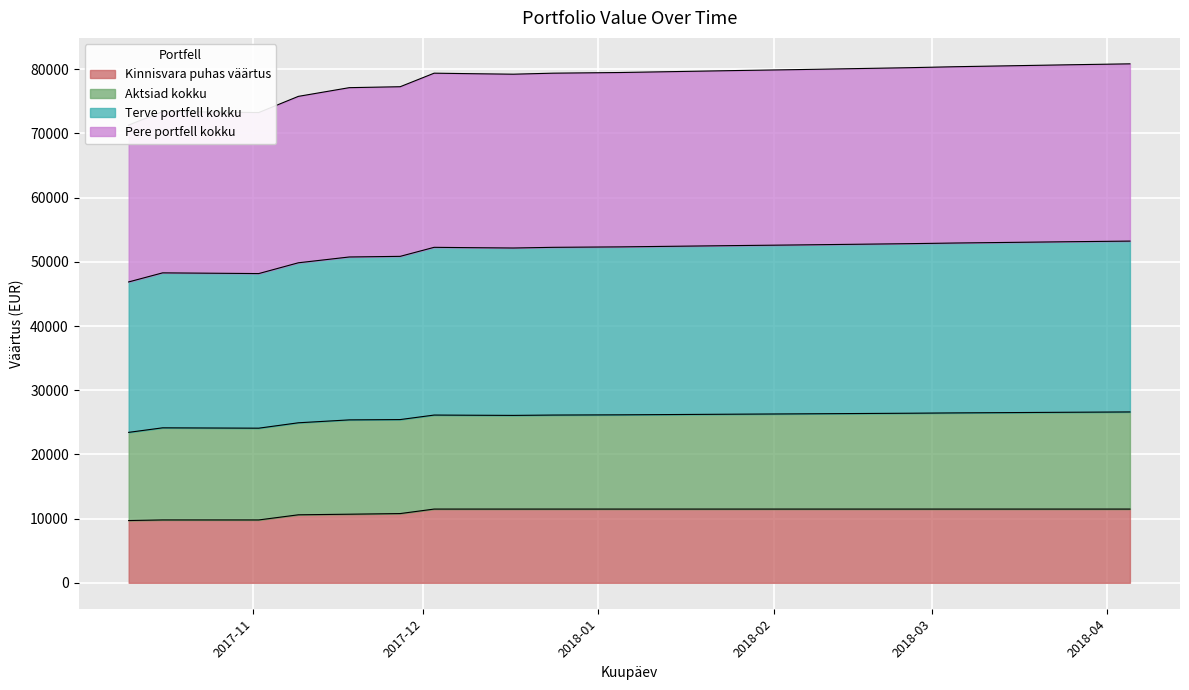

True or false: Pere portfell kokku and Terve portfell kokku intersect in this chart.

False